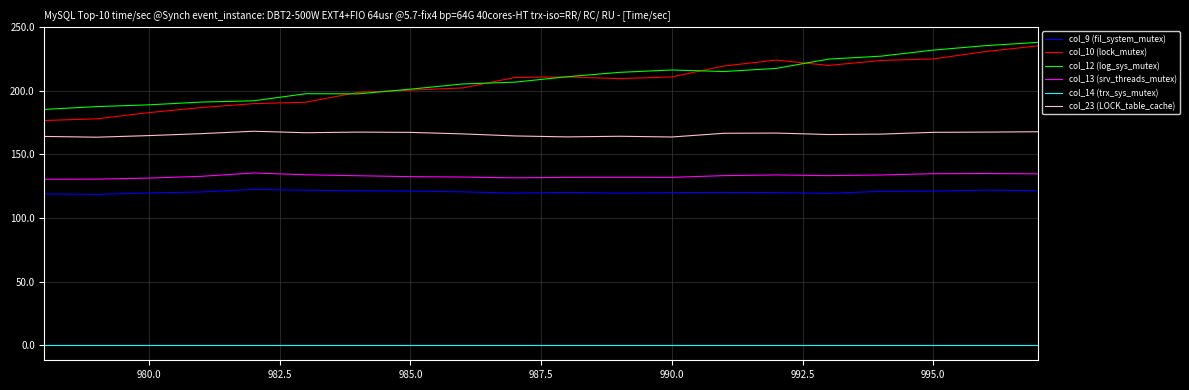

True or false: col_10 (lock_mutex) and col_14 (trx_sys_mutex) cross at least once.

False